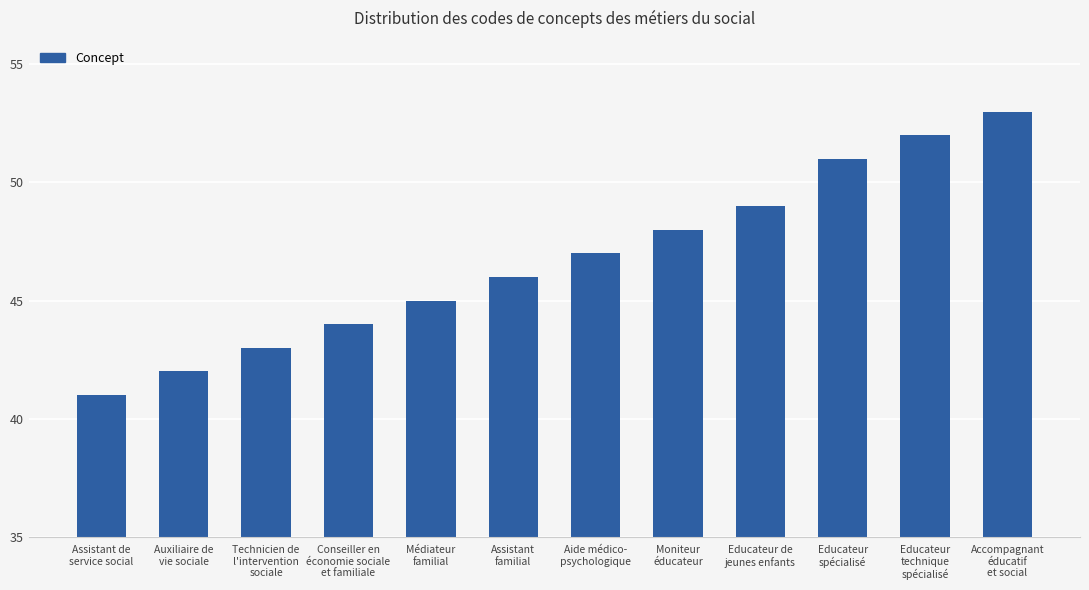

How many bars are there in total?

12